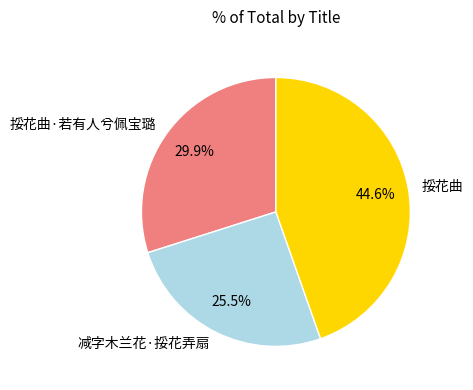

Is there any slice that represents more than half of the pie?

No